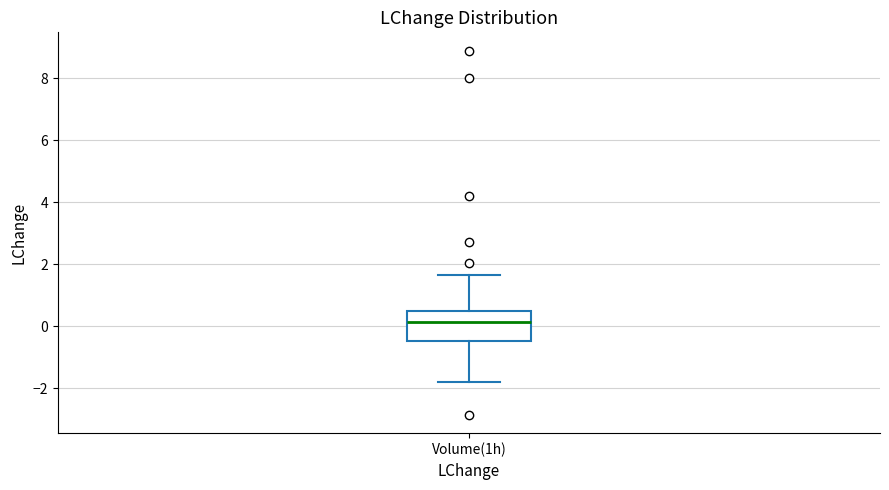

Where does the lower whisker of the box for Volume(1h) end on the y-axis? The values are not printed on the chart, so give them approximately, as read against the axis.

-1.8